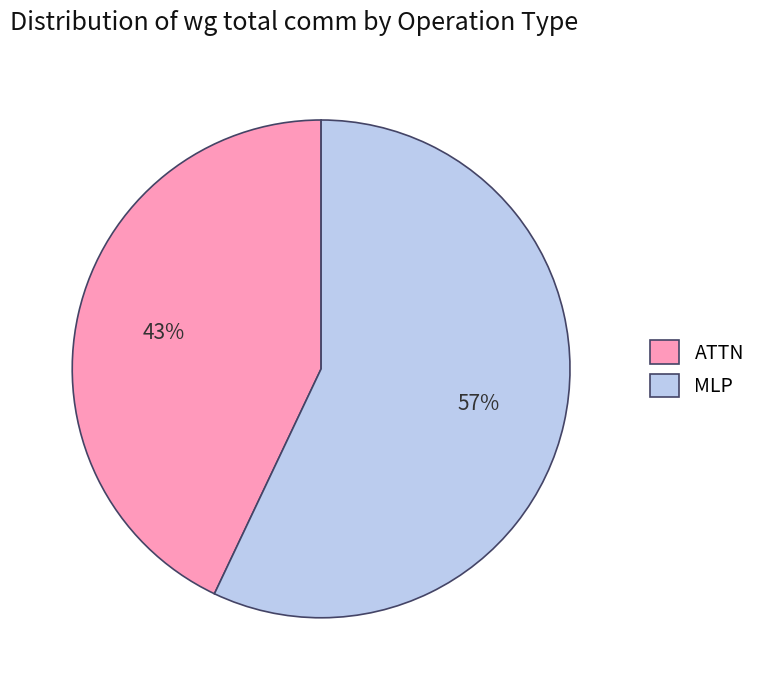

Rank the categories by value from lowest to highest.

ATTN, MLP